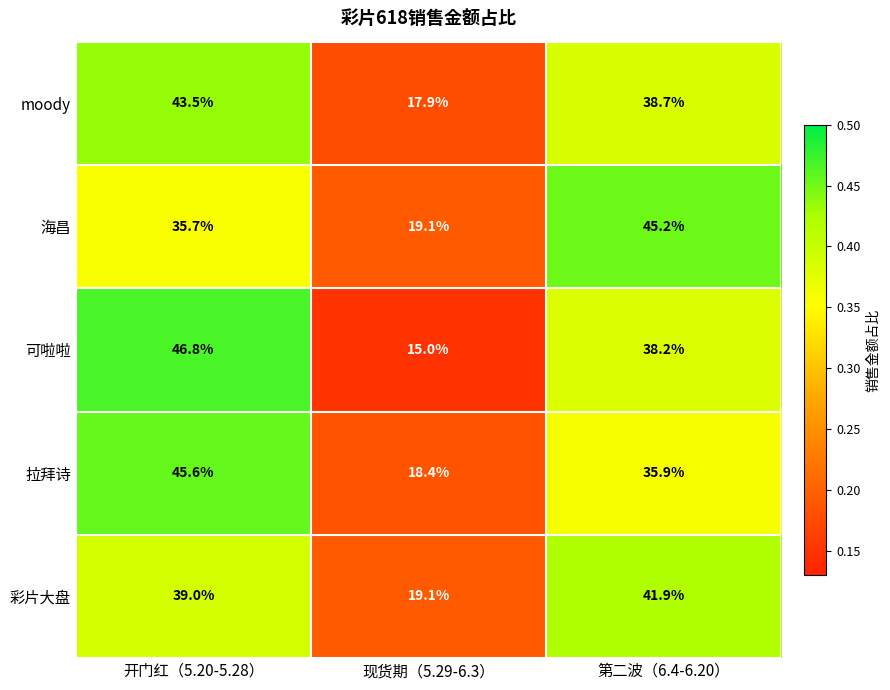

What is the difference between the 海昌 values at 第二波（6.4-6.20） and 开门红（5.20-5.28）?

9.5